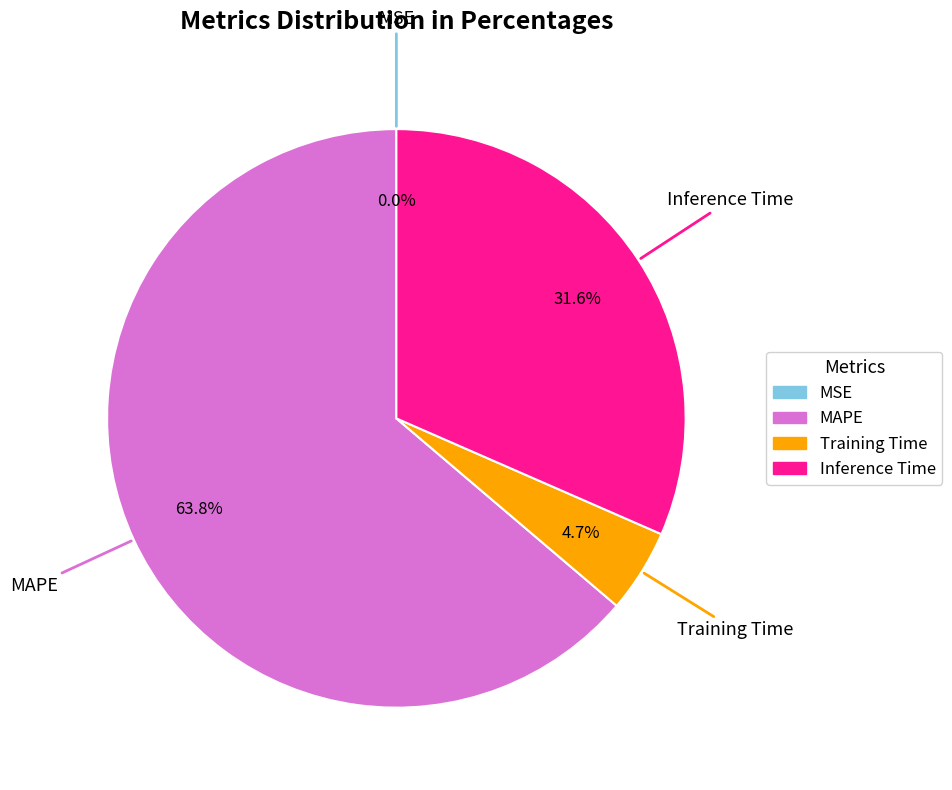

Which slice is the largest?

MAPE